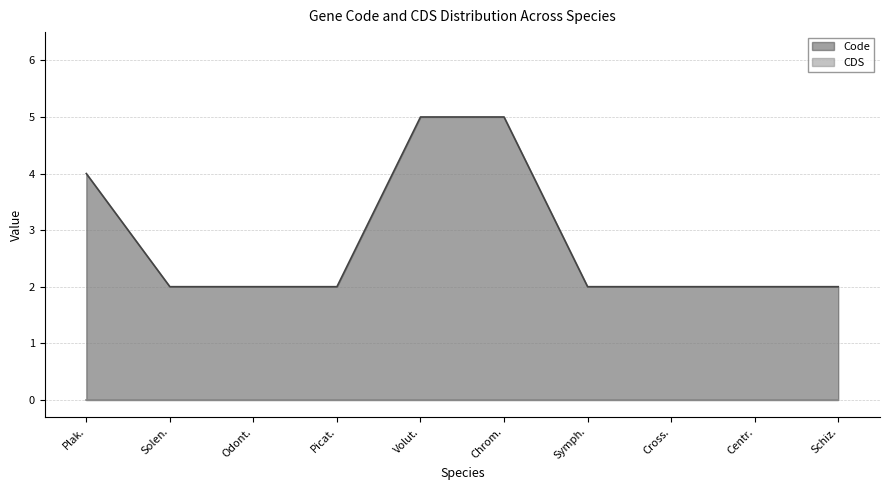

What is the value of the 4th point from the left?

2